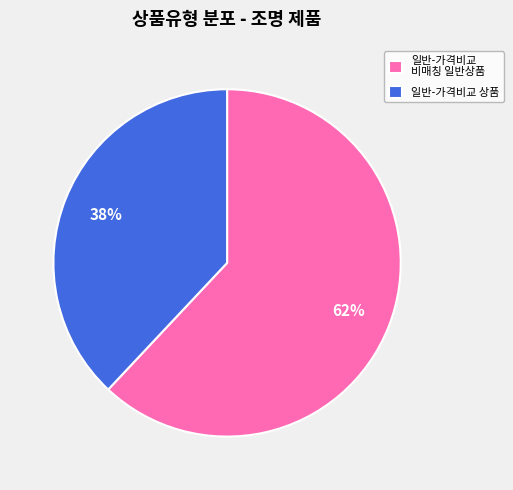

What is the largest slice in the pie chart?

일반-가격비교 비매칭 일반상품